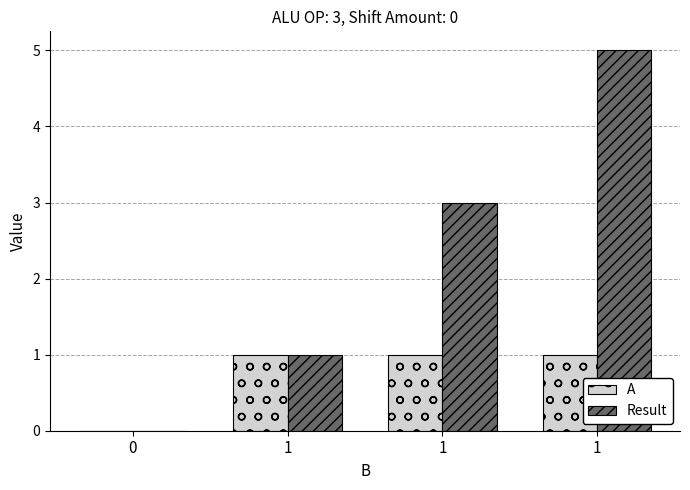

The value of A at 1 is 2. True or false?

False